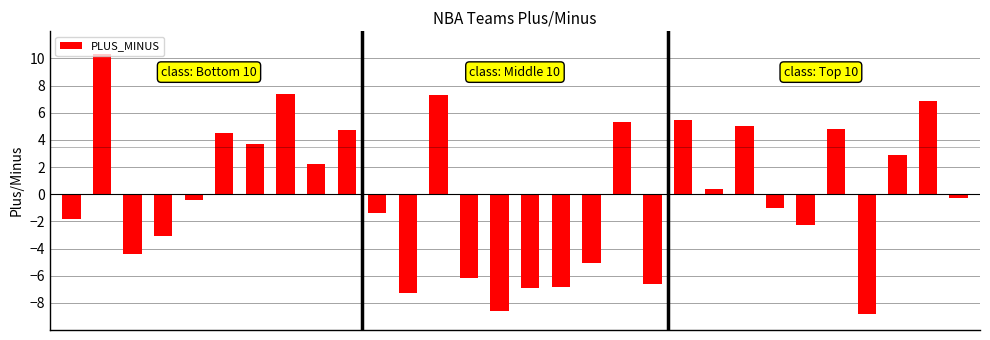

How many bars are there in total?

30